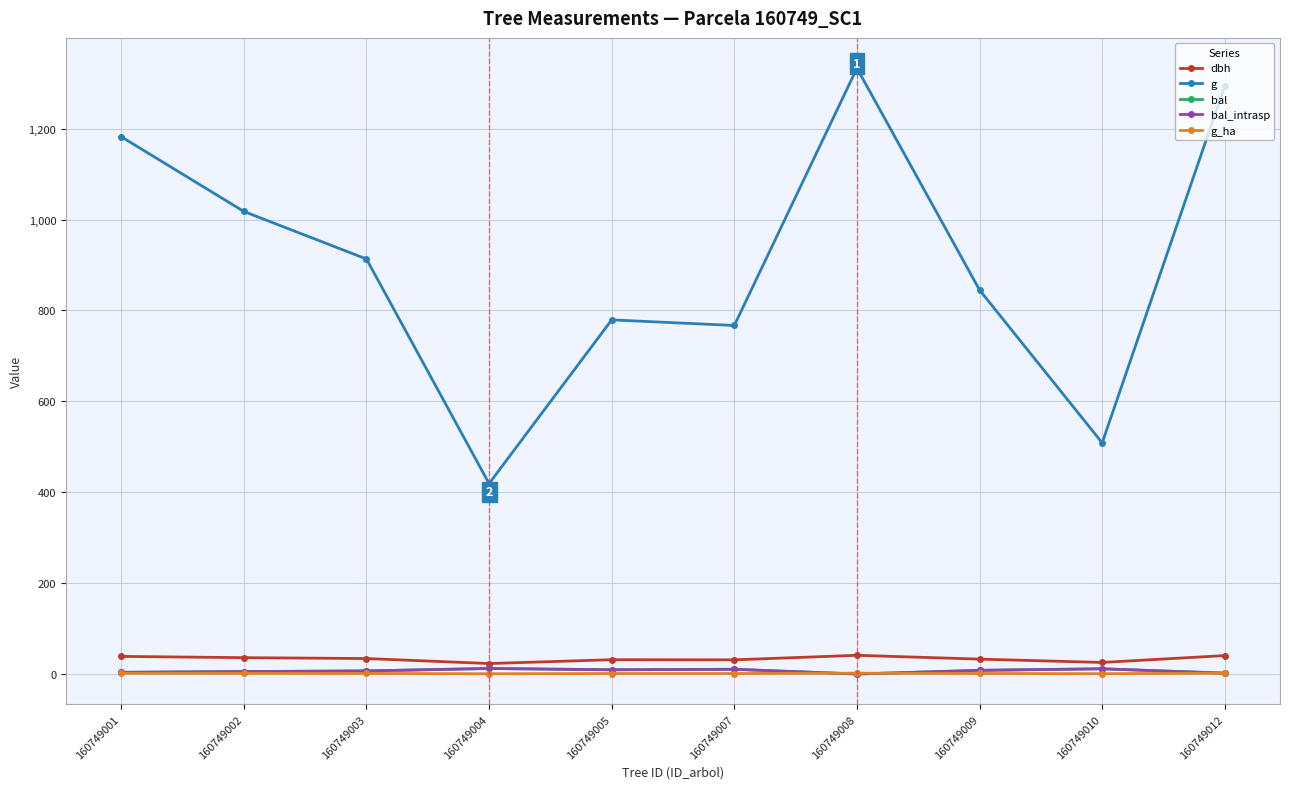

What value does the dbh series have at 160749003?

34.1